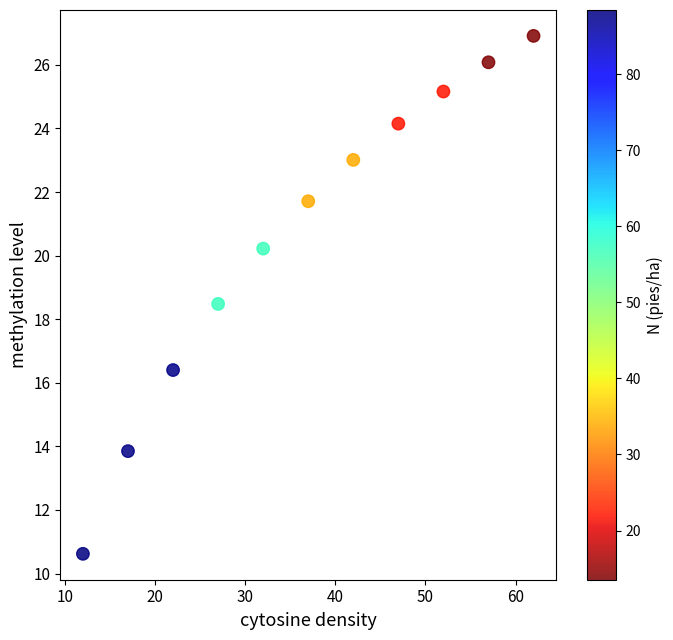

What Y value in the scatter plot is closest to 18?

18.5